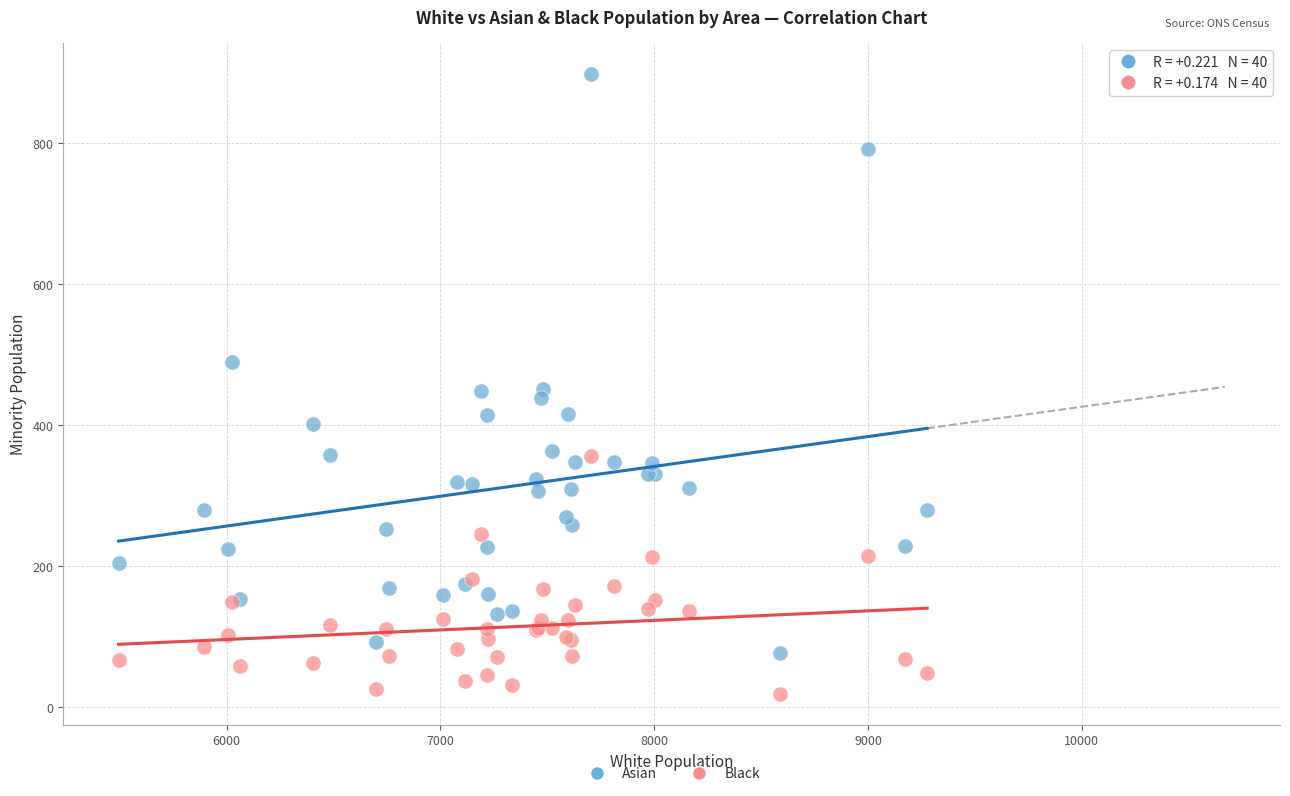

Which series contains the highest Y value?

Asian